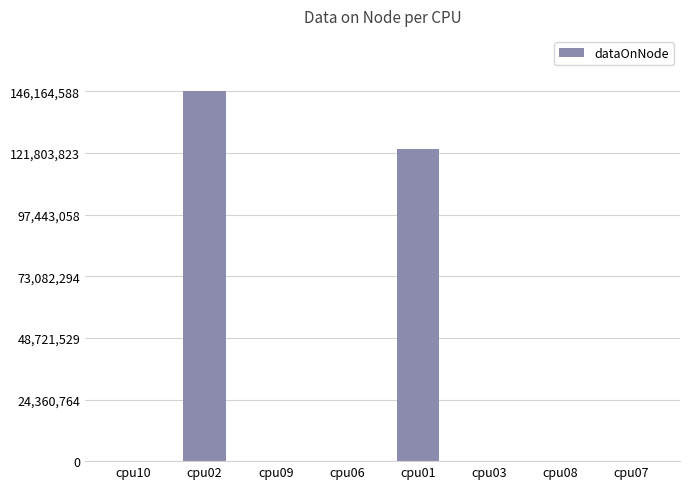

Between cpu02 and cpu06, which is larger?

cpu02